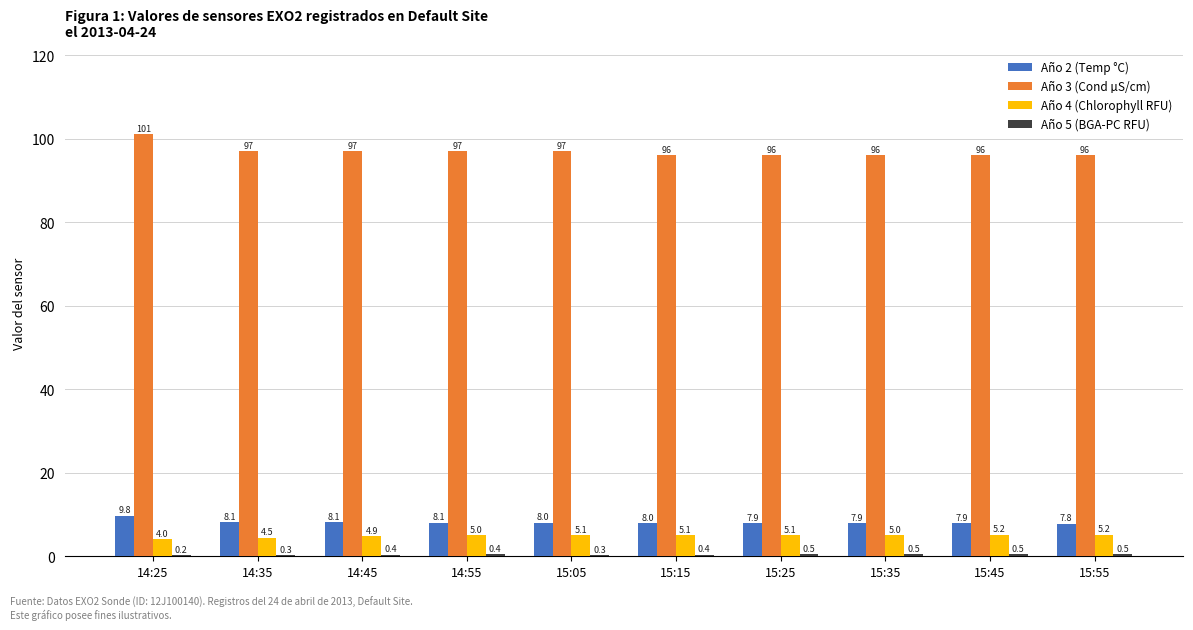

How many groups of bars are there?

10